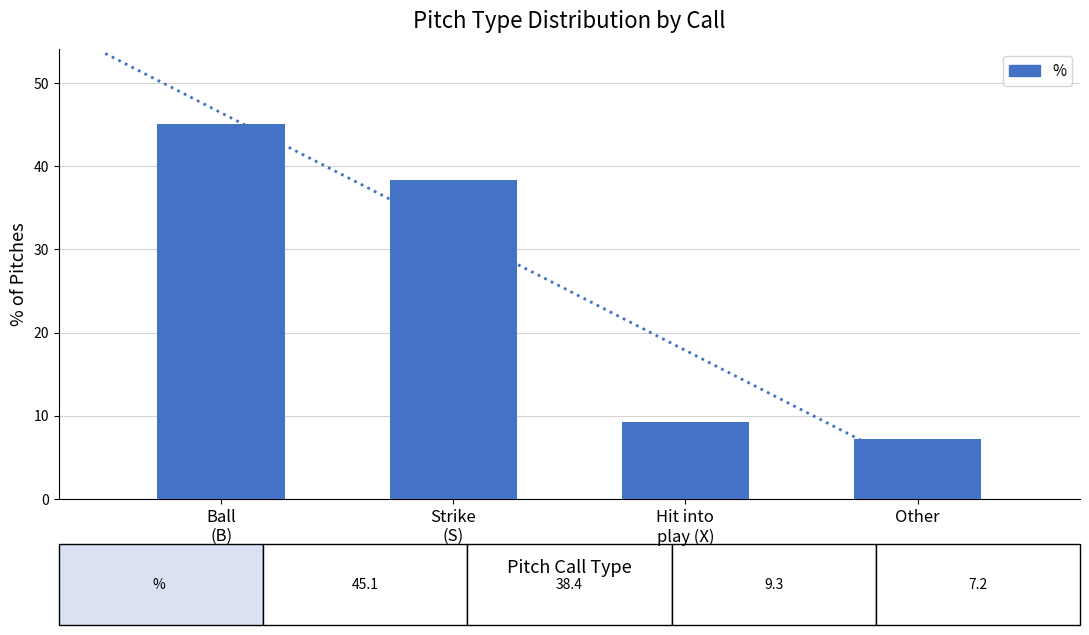

At which label does the data first exceed 38?

Ball
(B)